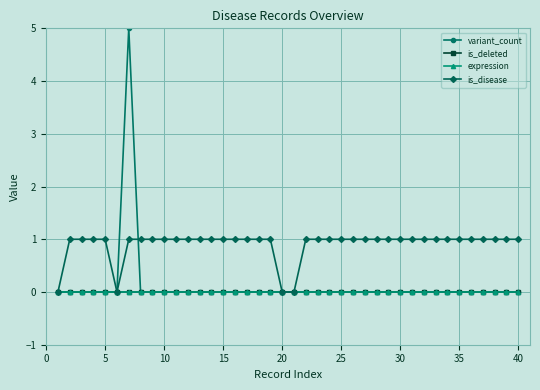

Does the chart have visible grid lines?

Yes